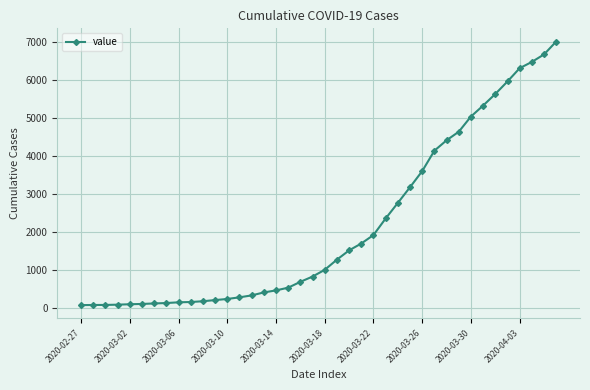

What is the difference between the maximum and minimum values?

6939